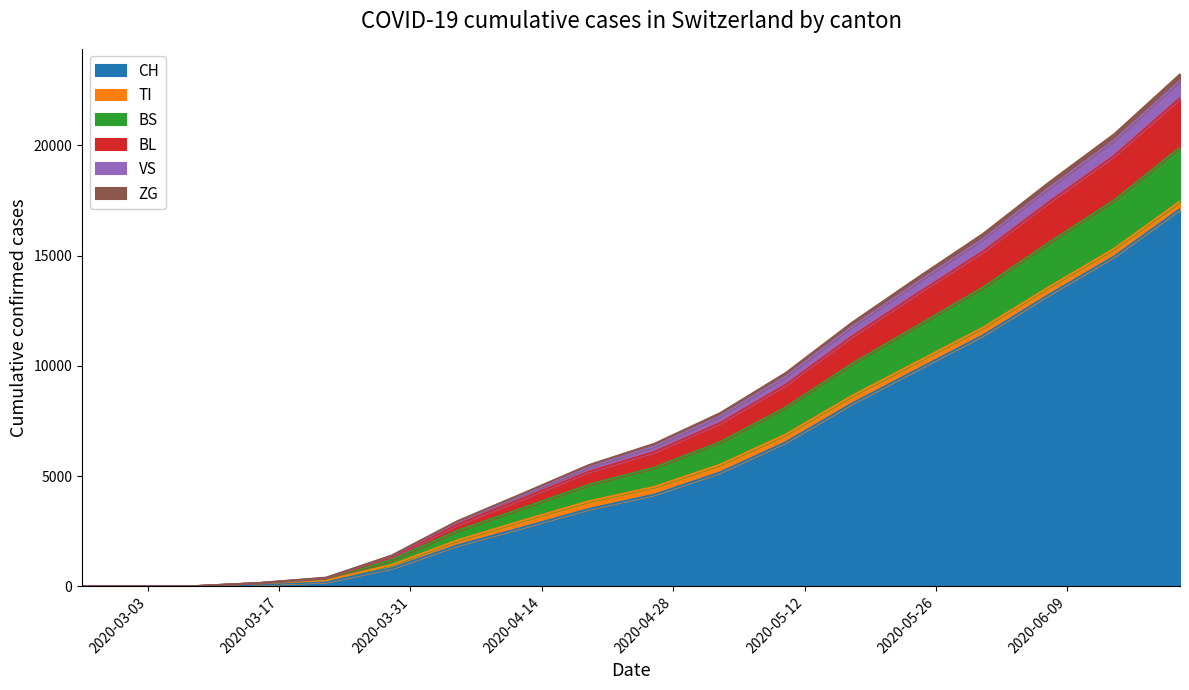

What is the maximum value for CH?

17106